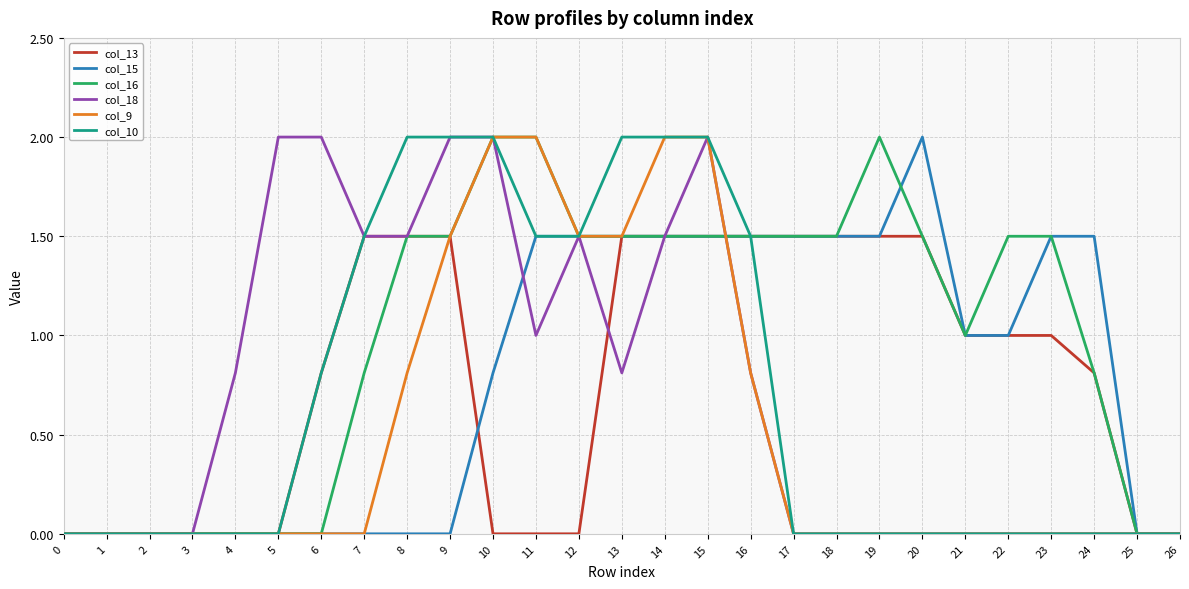

Reading left to right, what are all the values shown in this chart?

col_13: 0.0	0.0	0.0	0.0	0.0	0.0	0.8	1.5	1.5	1.5	0.0	0.0	0.0	1.5	1.5	1.5	1.5	1.5	1.5	1.5	1.5	1.0	1.0	1.0	0.8	0.0	0.0
col_15: 0.0	0.0	0.0	0.0	0.0	0.0	0.0	0.0	0.0	0.0	0.8	1.5	1.5	1.5	1.5	1.5	1.5	1.5	1.5	1.5	2.0	1.0	1.0	1.5	1.5	0.0	0.0
col_16: 0.0	0.0	0.0	0.0	0.0	0.0	0.0	0.8	1.5	1.5	2.0	2.0	1.5	1.5	1.5	1.5	1.5	1.5	1.5	2.0	1.5	1.0	1.5	1.5	0.8	0.0	0.0
col_18: 0.0	0.0	0.0	0.0	0.8	2.0	2.0	1.5	1.5	2.0	2.0	1.0	1.5	0.8	1.5	2.0	0.8	0.0	0.0	0.0	0.0	0.0	0.0	0.0	0.0	0.0	0.0
col_9: 0.0	0.0	0.0	0.0	0.0	0.0	0.0	0.0	0.8	1.5	2.0	2.0	1.5	1.5	2.0	2.0	0.8	0.0	0.0	0.0	0.0	0.0	0.0	0.0	0.0	0.0	0.0
col_10: 0.0	0.0	0.0	0.0	0.0	0.0	0.8	1.5	2.0	2.0	2.0	1.5	1.5	2.0	2.0	2.0	1.5	0.0	0.0	0.0	0.0	0.0	0.0	0.0	0.0	0.0	0.0